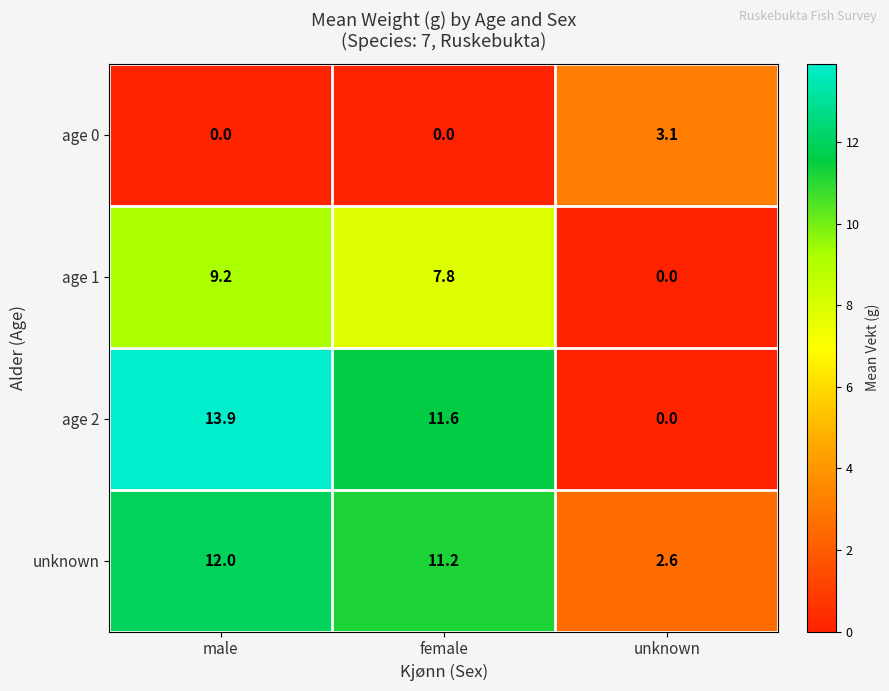

What is the average value of the age 0 series?

1.0